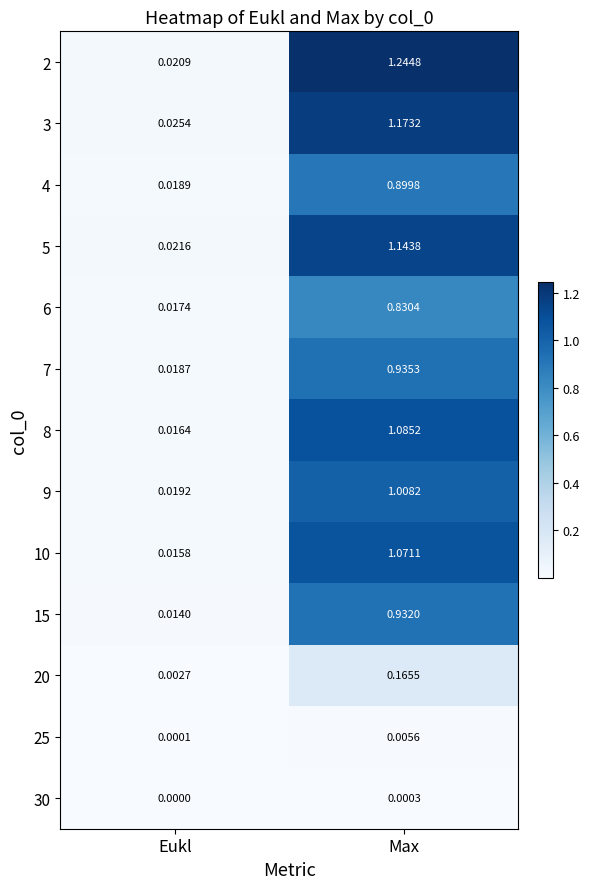

At which label does 6 reach its minimum?

Eukl